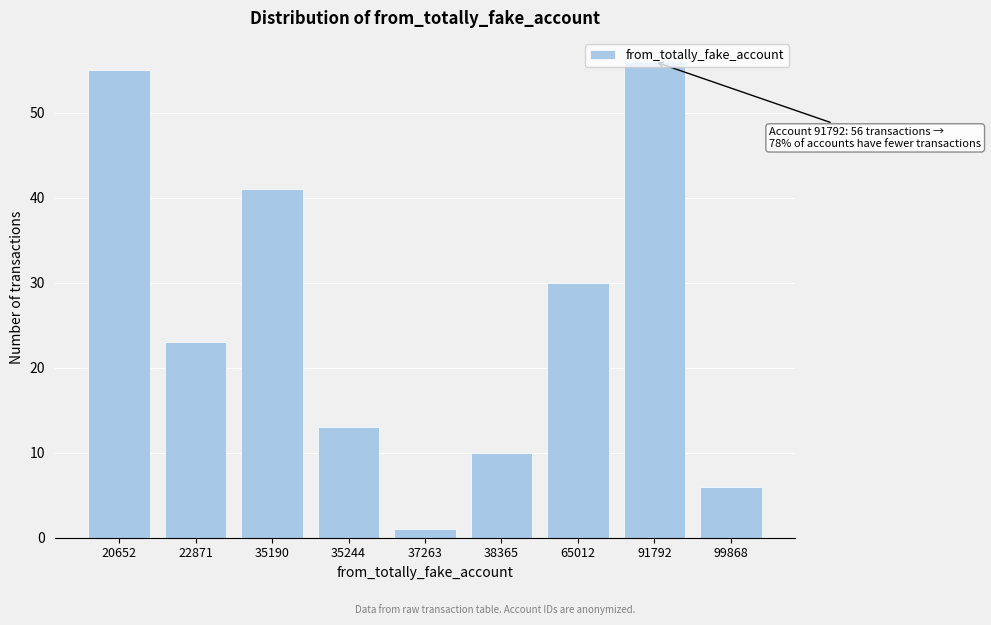

At which label is the value closest to 28?

65012